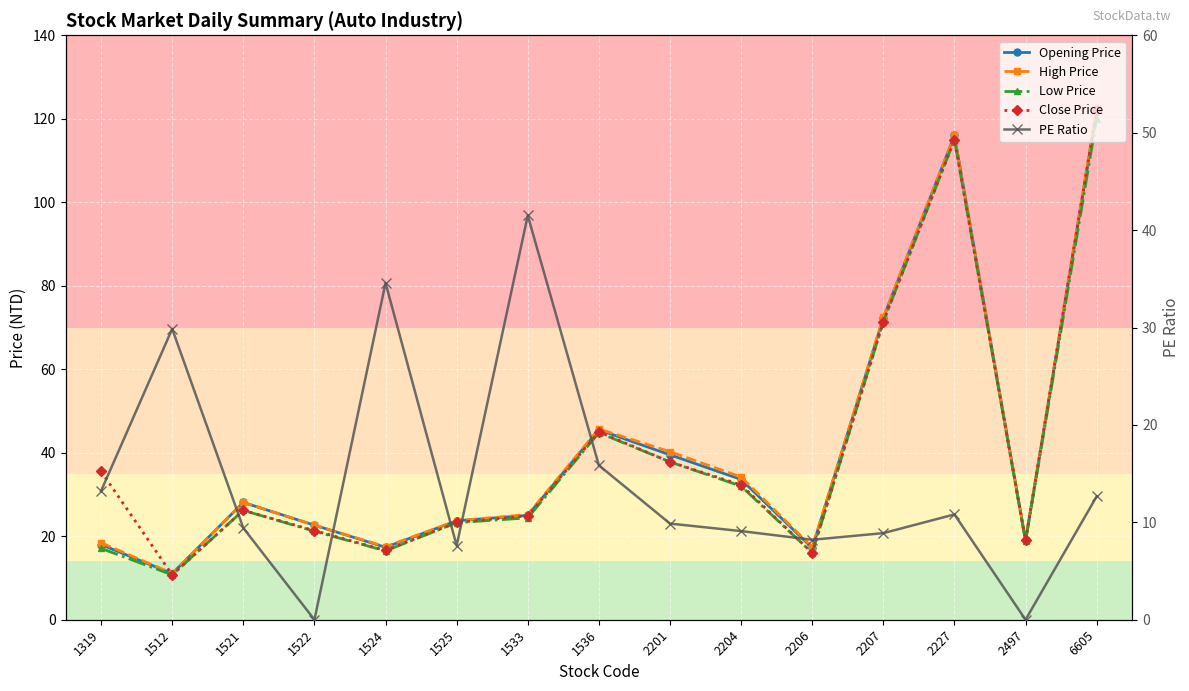

At which category is the sum across all series the highest?

6605